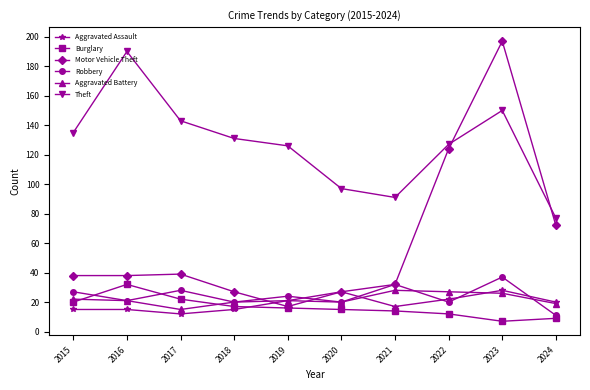

What are all the series names shown in the legend?

Aggravated Assault, Burglary, Motor Vehicle Theft, Robbery, Aggravated Battery, Theft